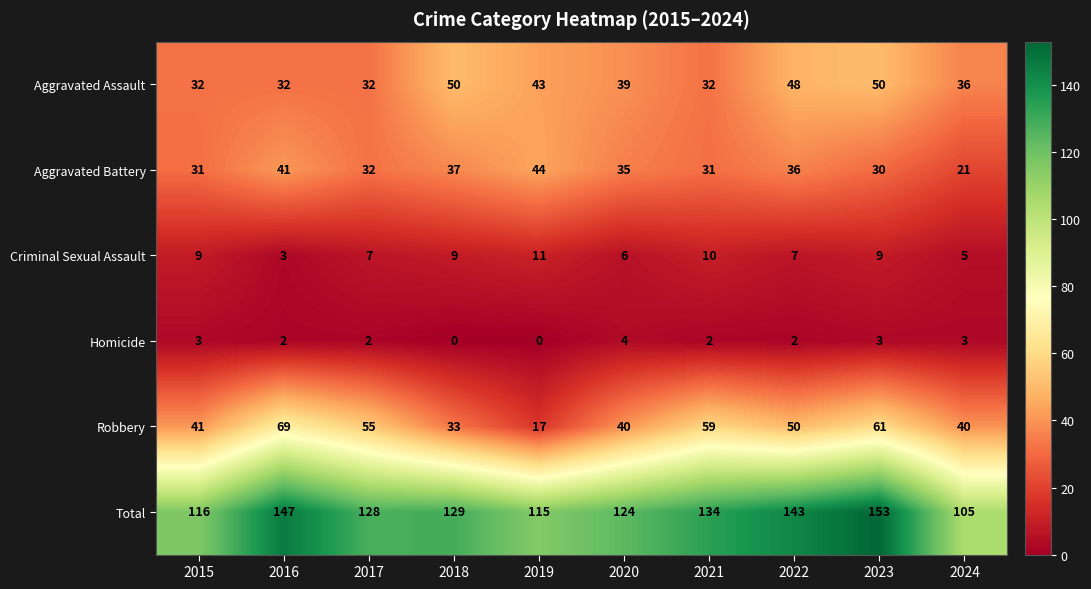

At how many categories does at least one series exceed 82?

10